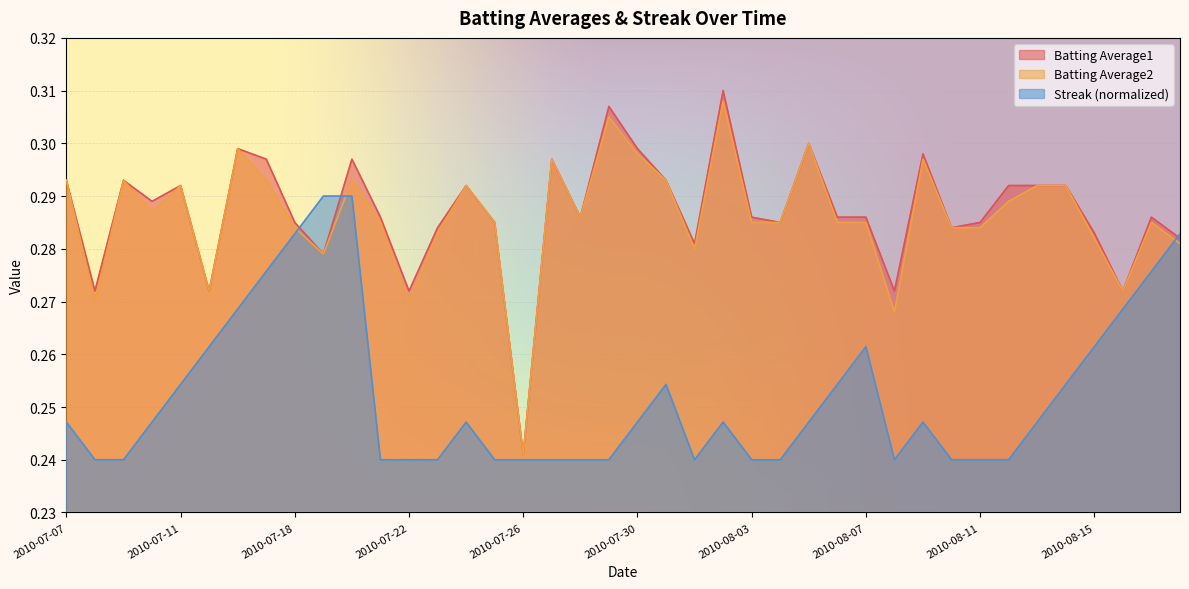

Between 2010-07-26 and 2010-08-03, which is larger?

2010-08-03